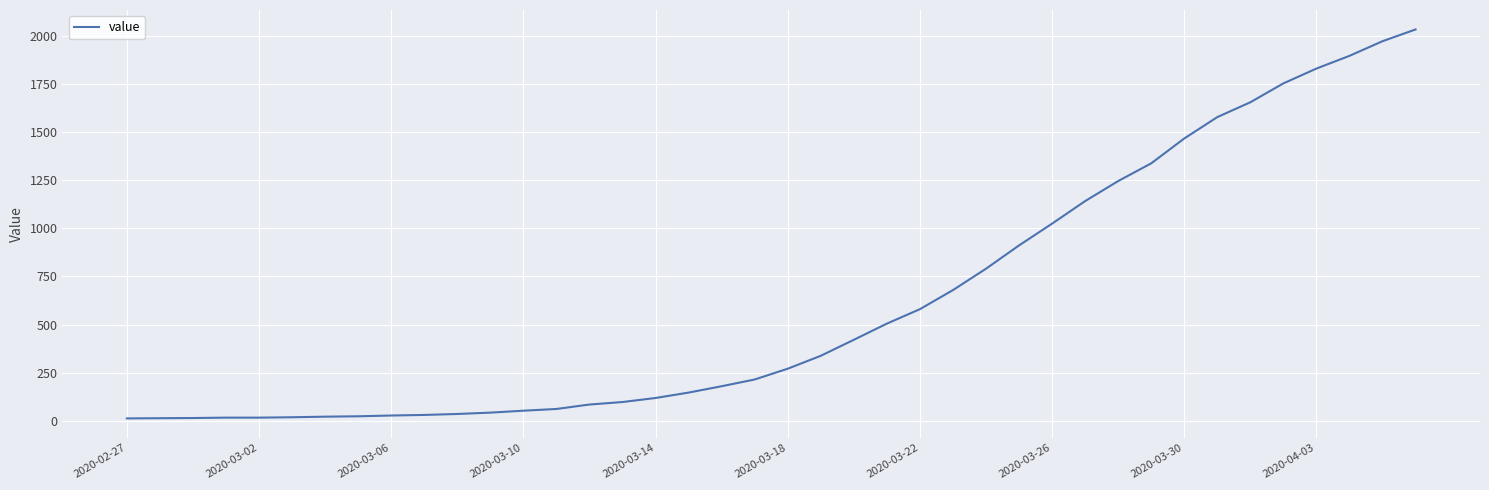

What is the difference between the maximum and minimum values?

2019